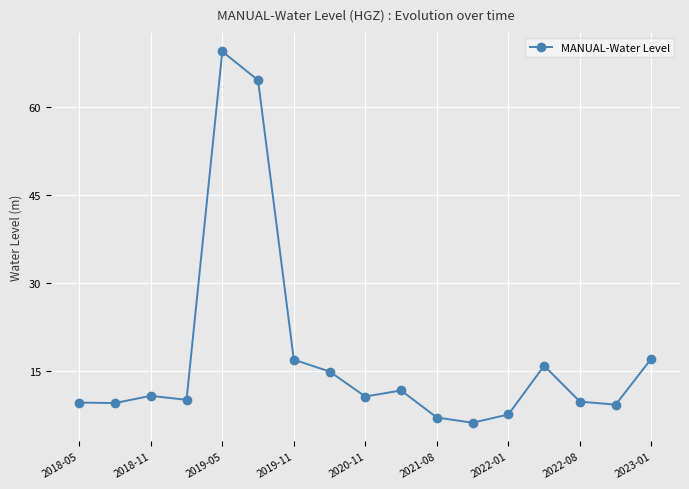

What is the value of the 4th point from the left?

10.1